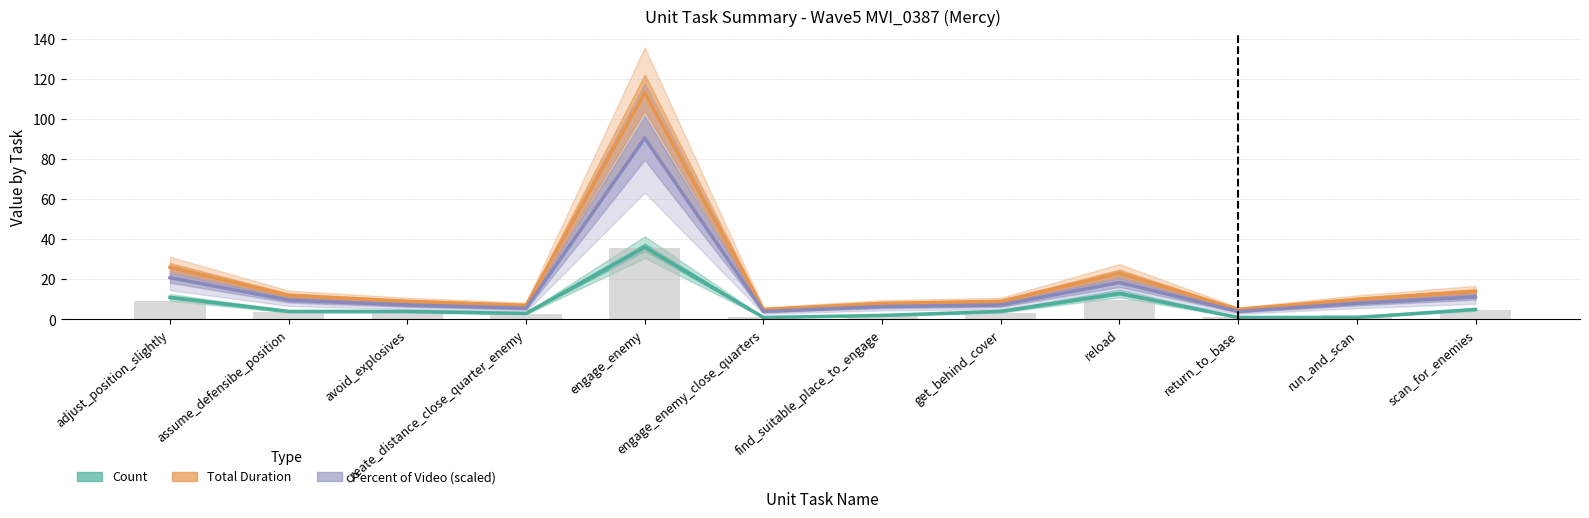

What value does the Count series have at return_to_base?

1.0